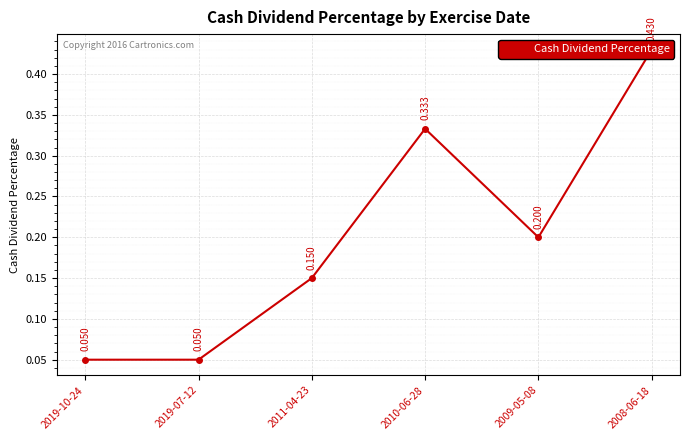

How many data points does each series have?

6